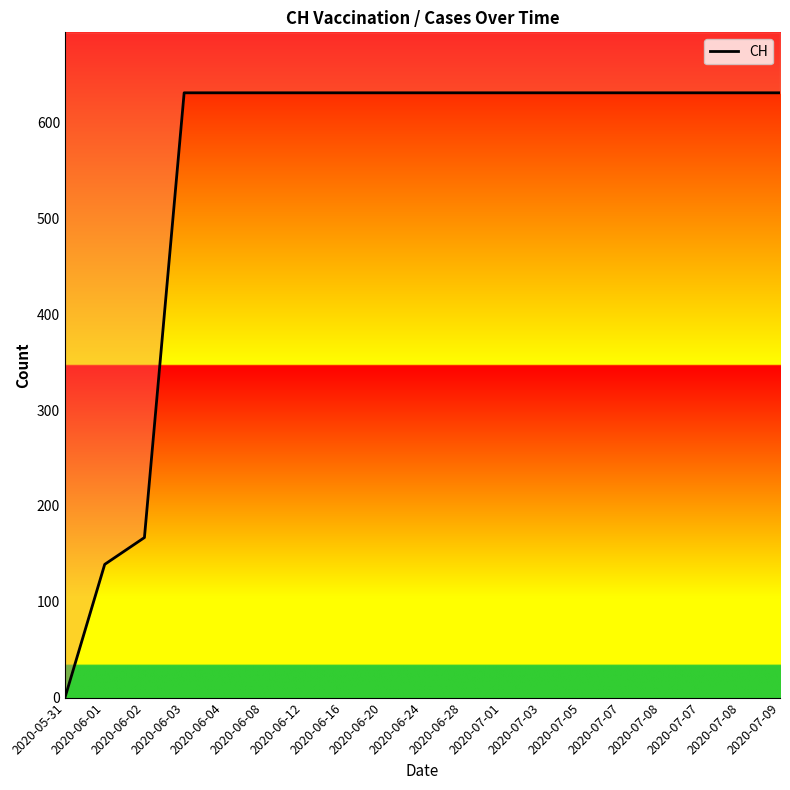

At which label is the value closest to 315?

2020-06-02